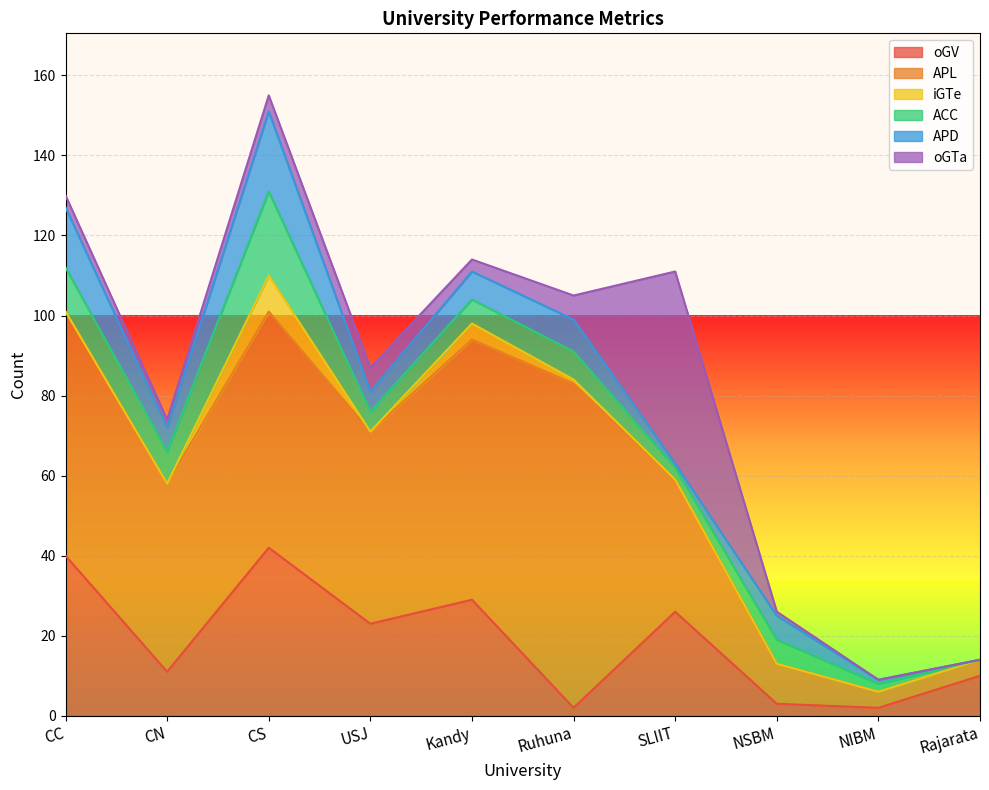

True or false: oGV and APL cross at least once.

True